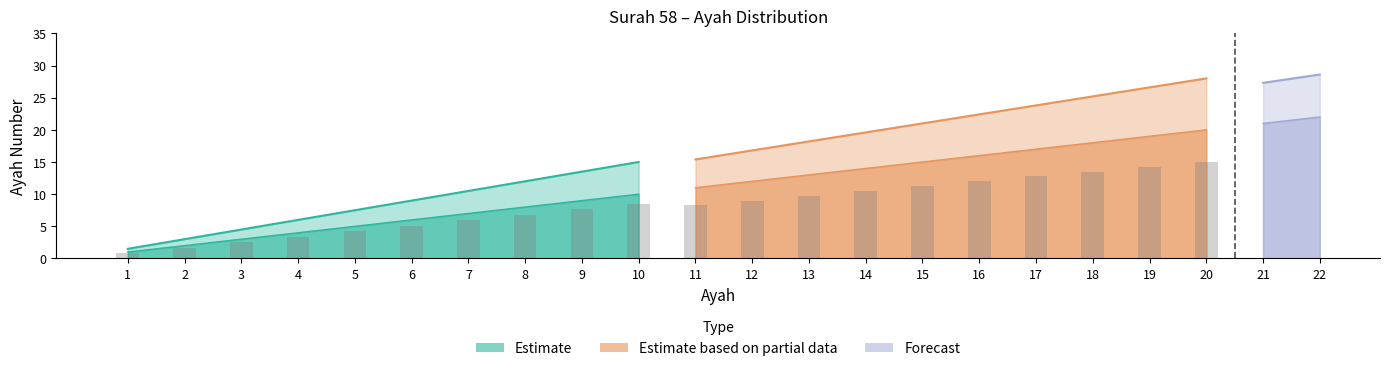

What is the value of the Estimate bar at the 1st from the left?

1.5